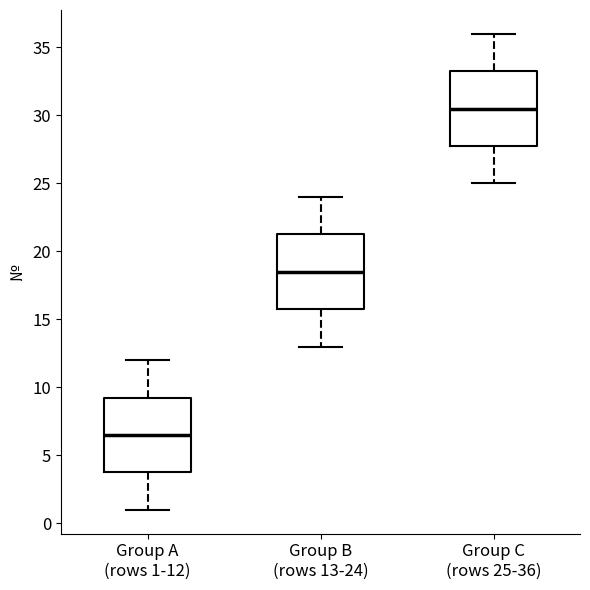

Reading left to right, transcribe this box plot: for each box, give where its median line is, the range the box spans, and where its two whiskers end, as read against the y-axis. The values are not printed on the chart, so give them approximately, as read against the axis.

Group A (rows 1-12): median 6.5, box 4.0 to 9.5, whiskers 1.0 to 12.0
Group B (rows 13-24): median 18.5, box 16.0 to 21.5, whiskers 13.0 to 24.0
Group C (rows 25-36): median 30.5, box 28.0 to 33.5, whiskers 25.0 to 36.0